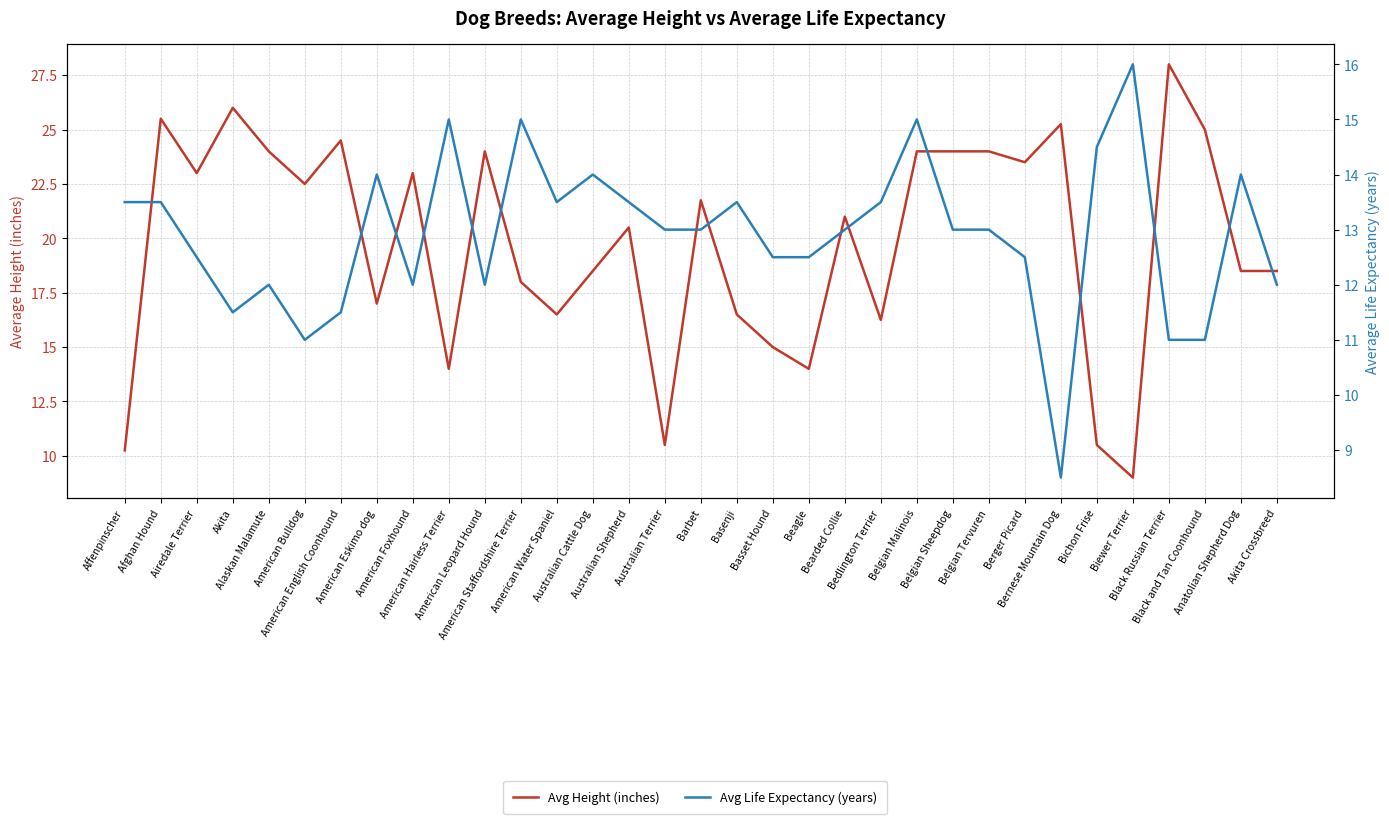

How many lines are shown in the chart?

2